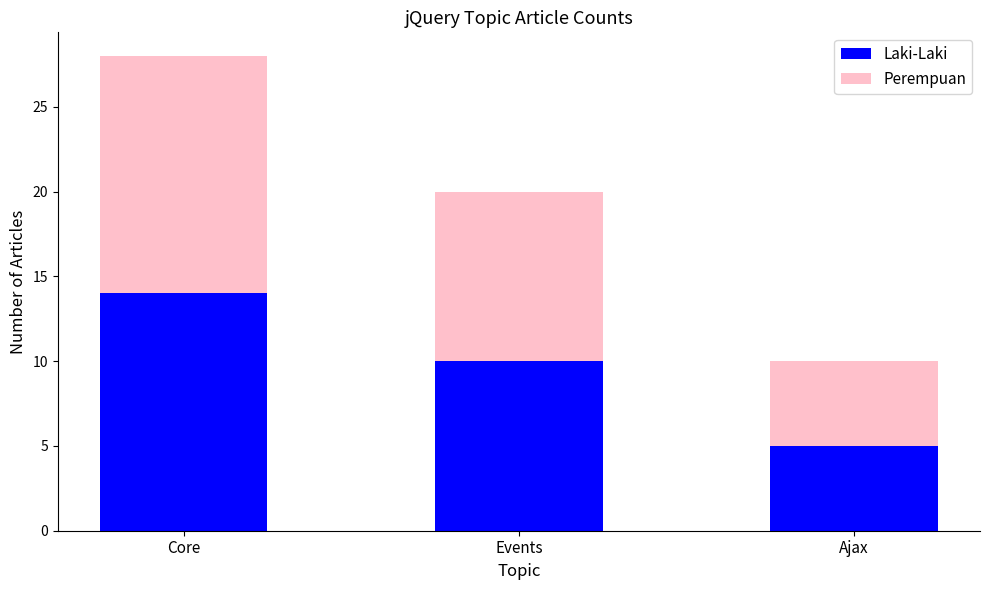

What is the lowest value of the Laki-Laki series?

5